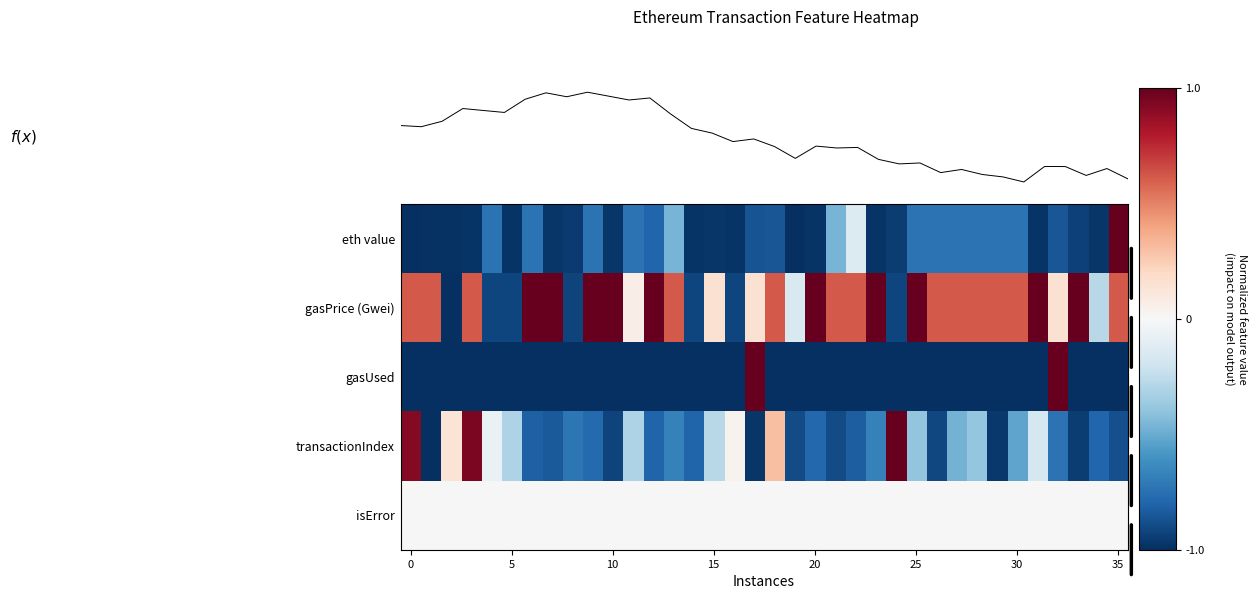

True or false: f(x) has a value of -0.1 at 29.

True